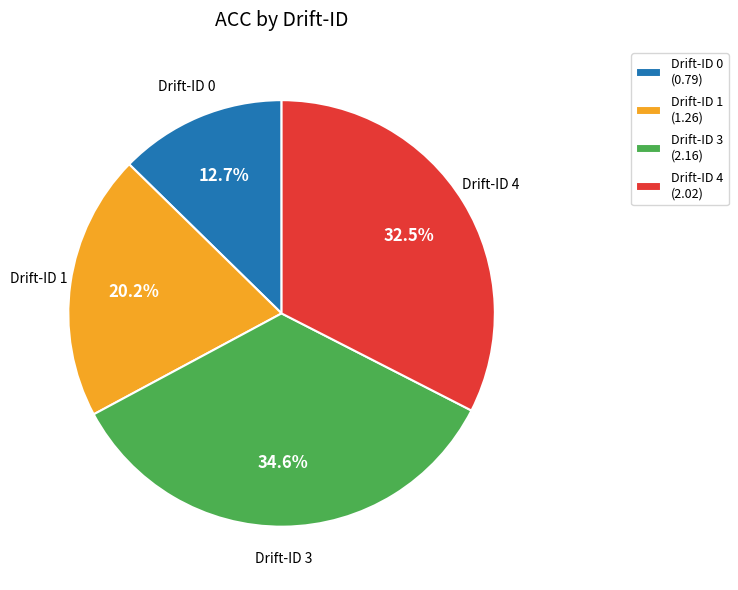

Is there any slice that represents more than half of the pie?

No